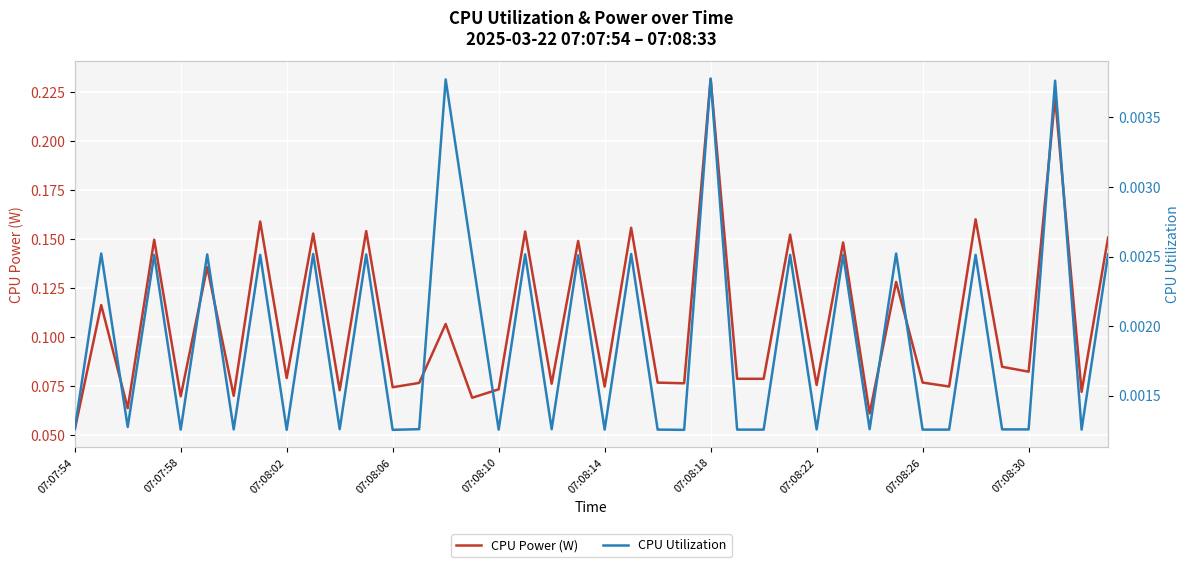

Is it true that CPU Power (W) equals 0.1 at 15?

True